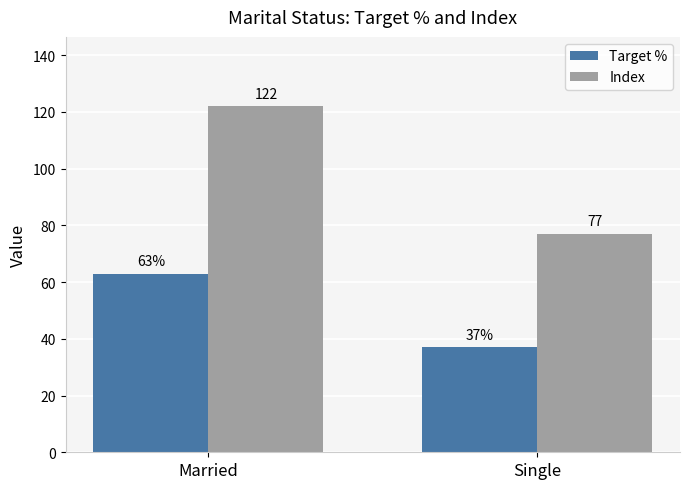

At which label is Index closest to 99?

Single